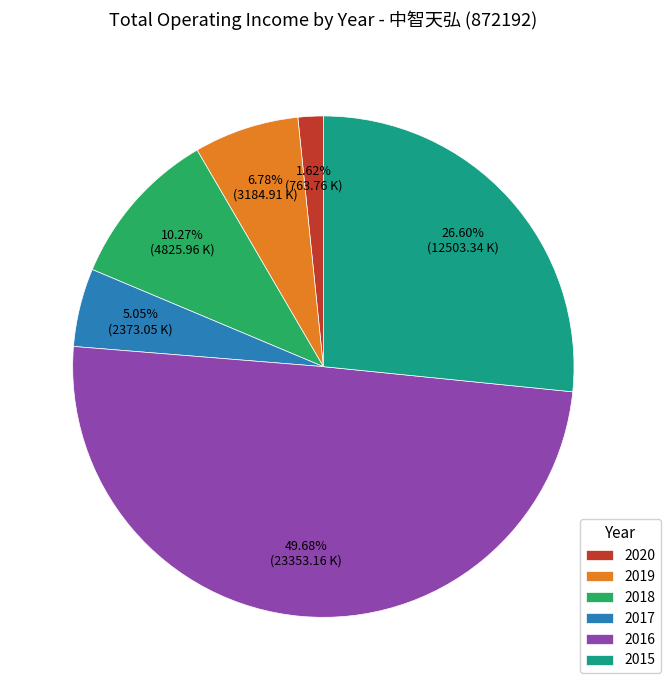

To the nearest percent, what percentage of the pie is 2019?

7%